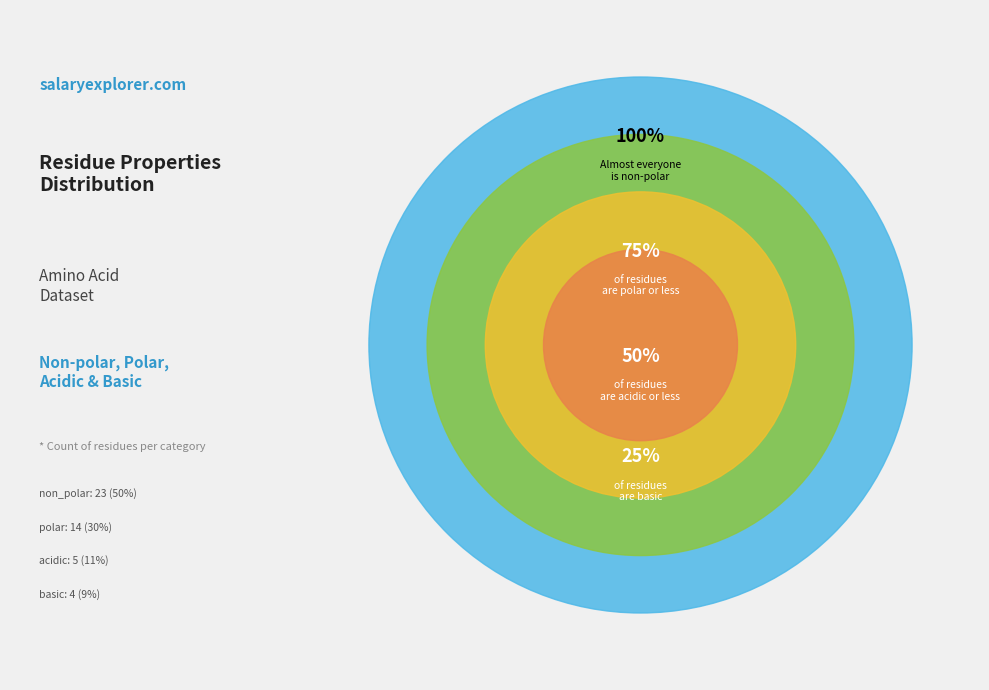

Does basic account for over 50% of the chart?

No